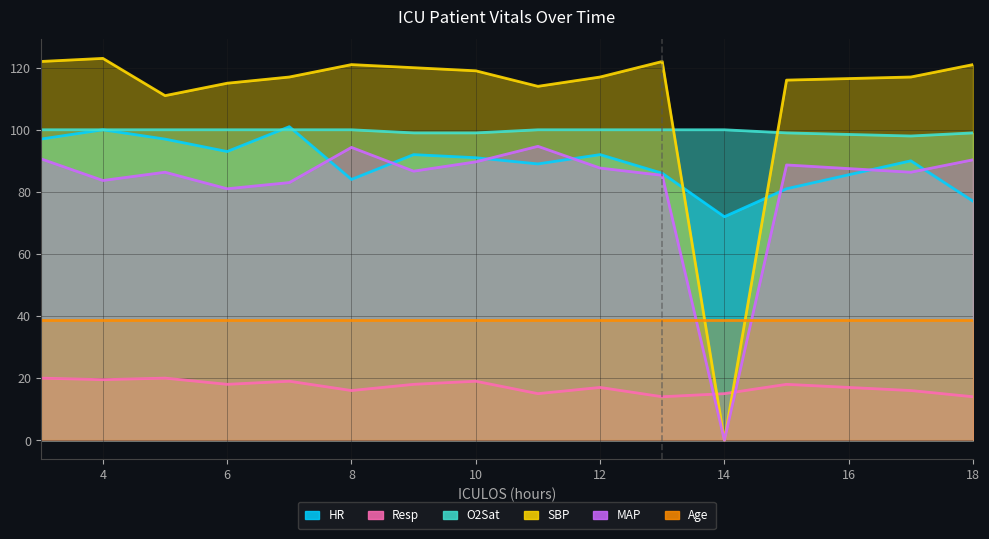

What is the difference between the highest and lowest values at 11?

99.0